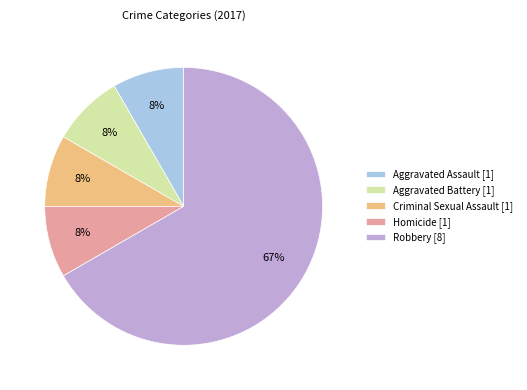

Is it true that Robbery is 60% of the pie?

False